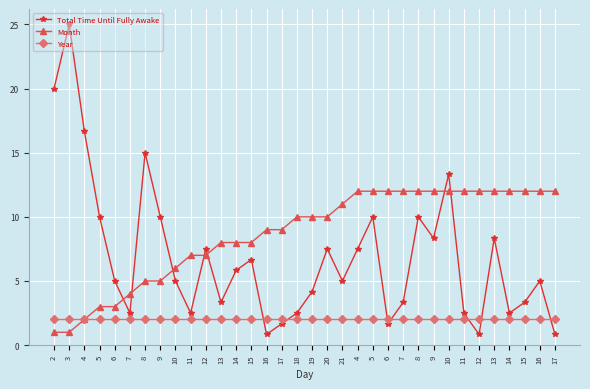

Rank the categories by Year value from lowest to highest.

2, 3, 4, 5, 6, 7, 8, 9, 10, 11, 12, 13, 14, 15, 16, 17, 18, 19, 20, 21, 4, 5, 6, 7, 8, 9, 10, 11, 12, 13, 14, 15, 16, 17